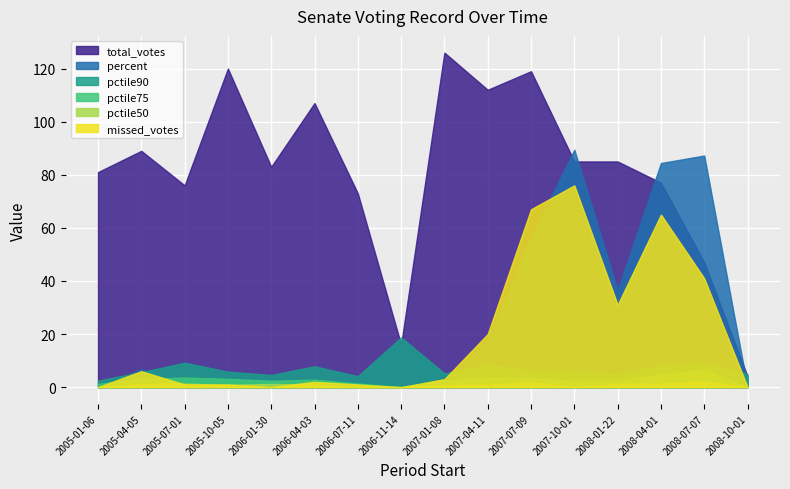

Which has a higher value, 2007-04-11 or 2008-04-01?

2007-04-11